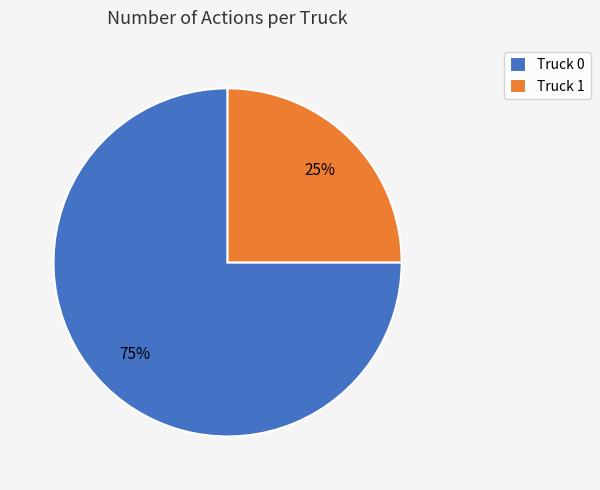

How many segments does this pie chart have?

2